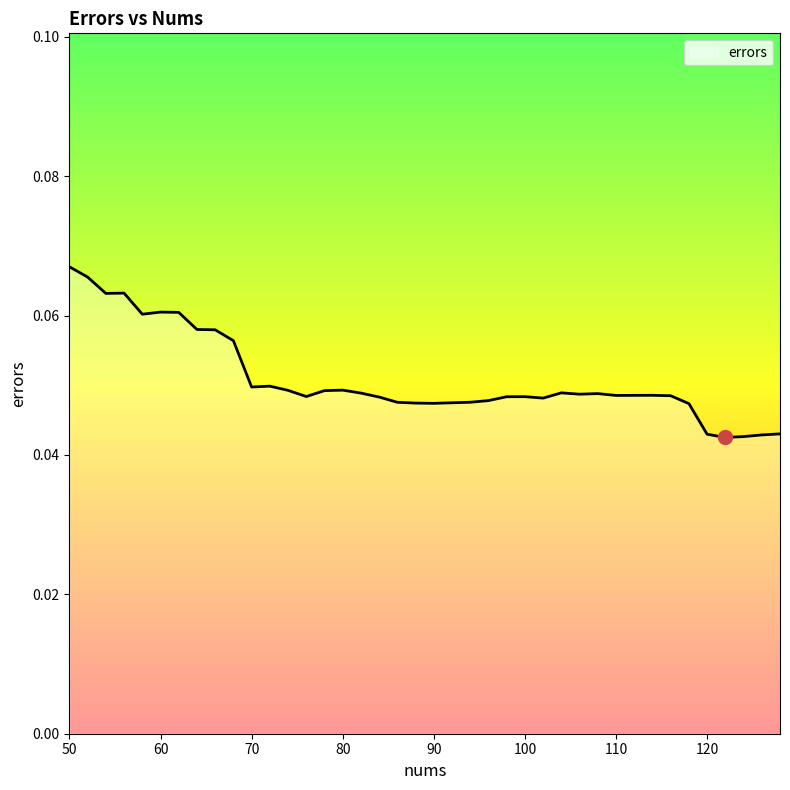

How many interior local peaks (higher than both neighbors) does the data have?

8